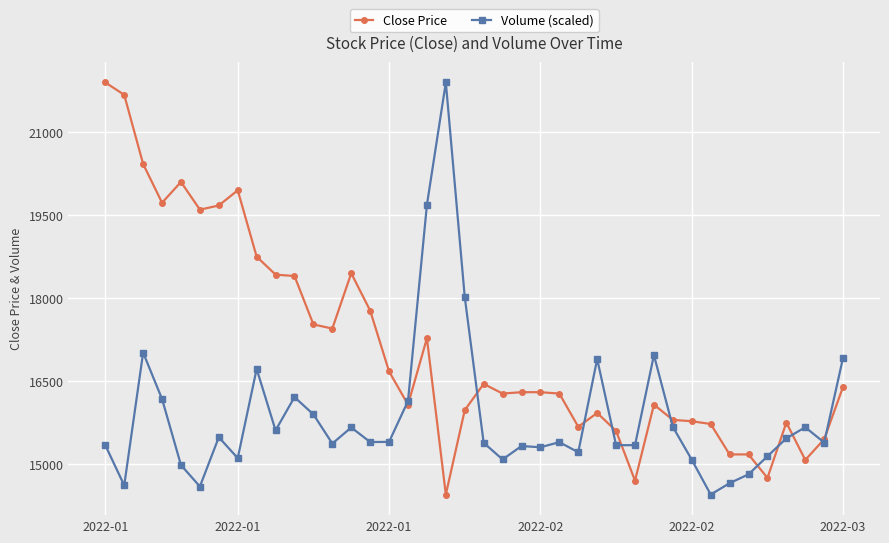

What is the value of the Close Price point at the 35th from the left?

15175.0